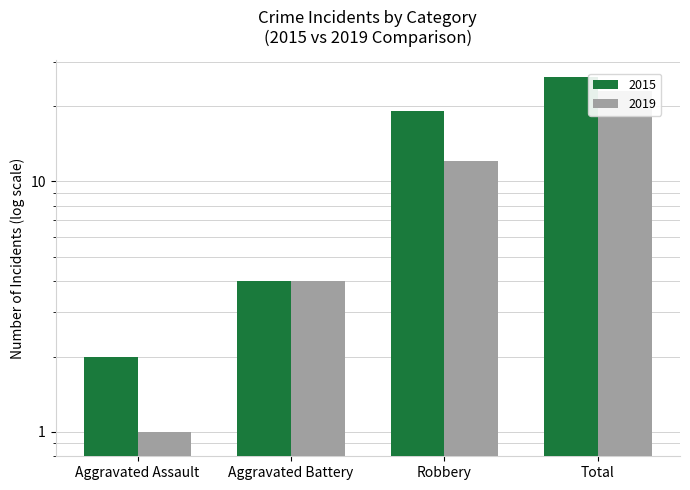

What is the ratio of the value at Total to the value at Aggravated Battery?

5.8